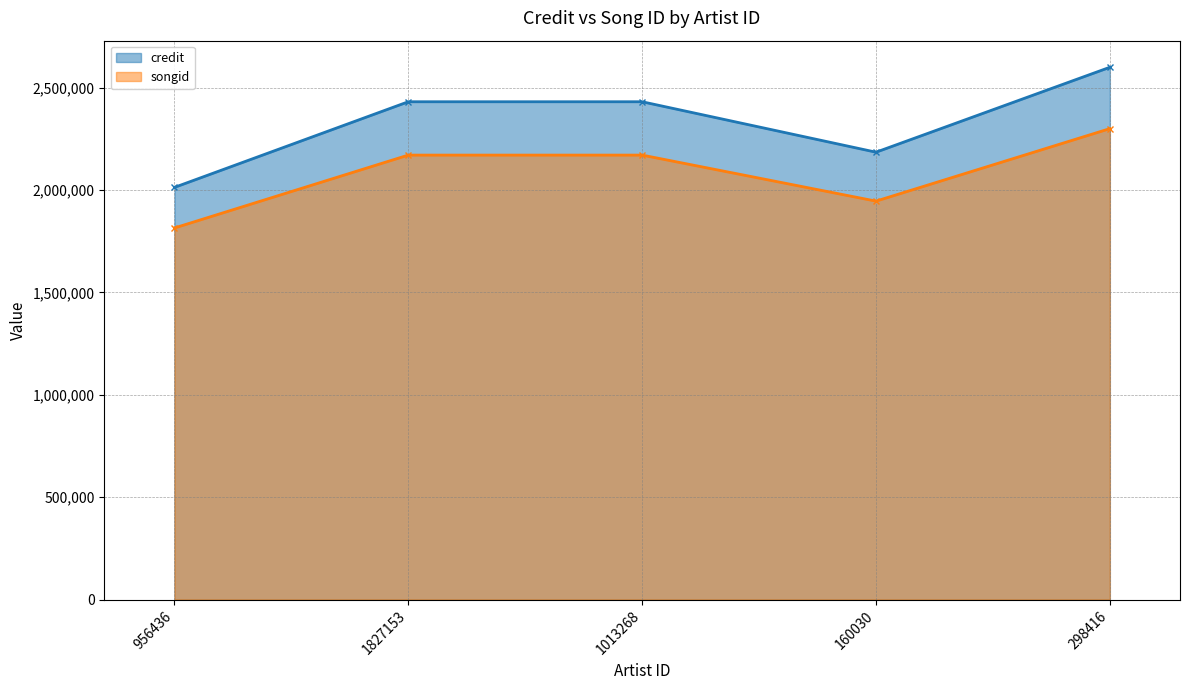

True or false: songid and credit cross at least once.

False